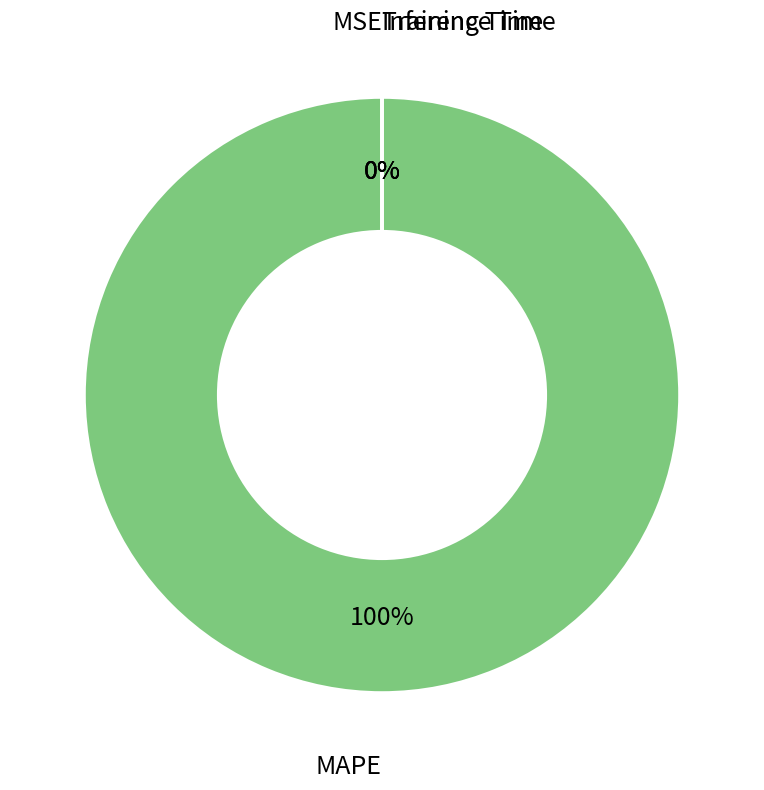

Does MSE represent more than half of the total?

No